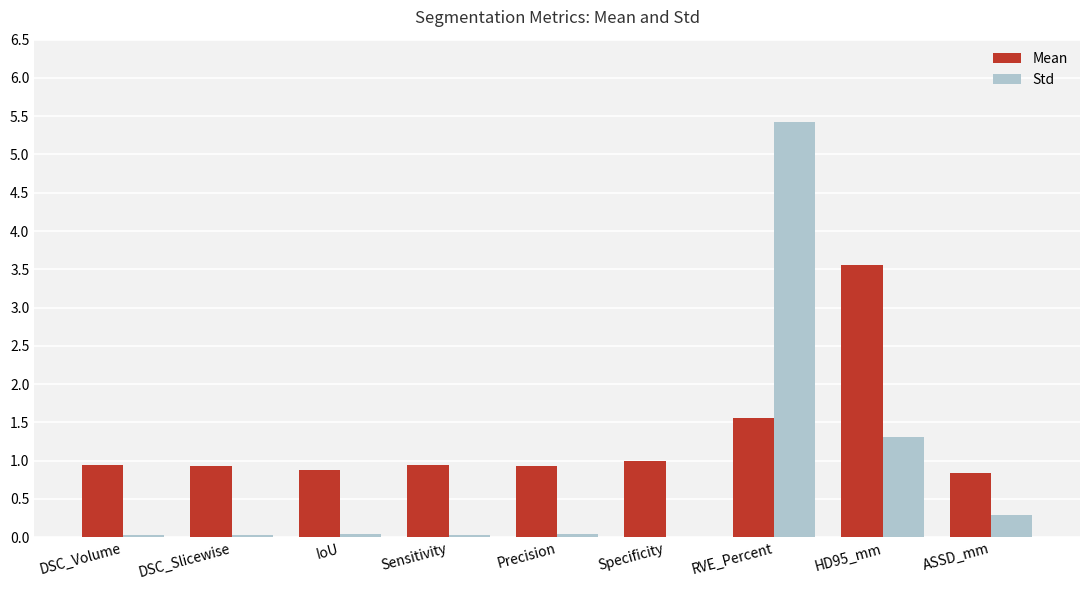

Which series has the largest range (max minus min)?

Std